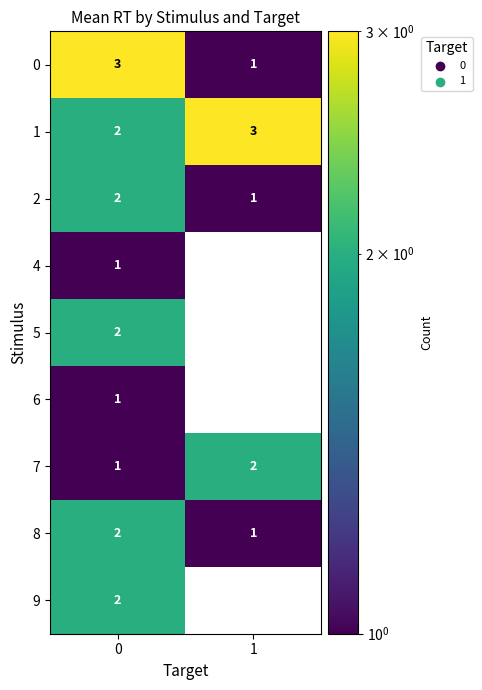

The 7 series shows 3 at 1. True or false?

False